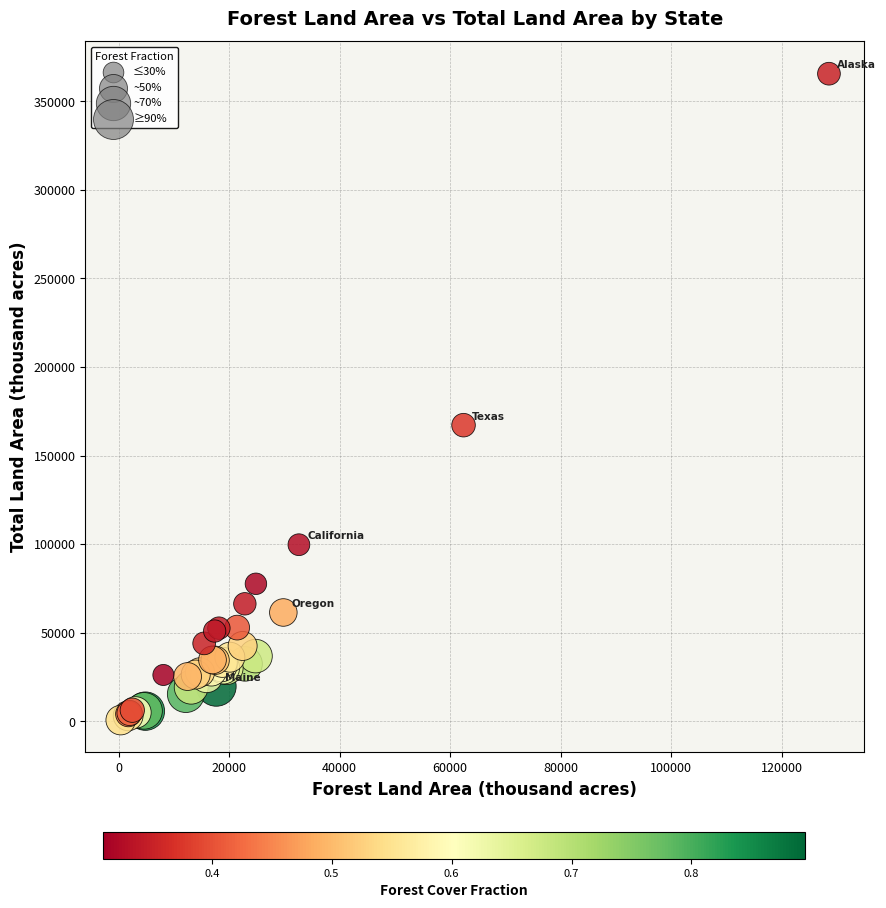

What Y value in the scatter plot is closest to 183139?

167188